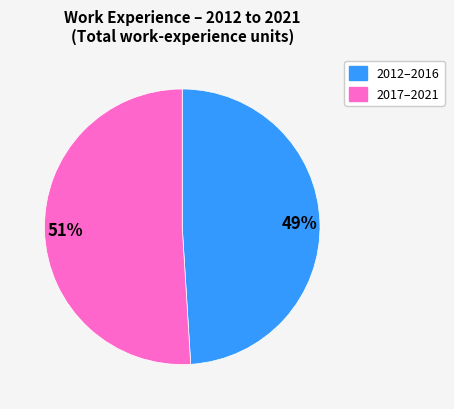

To the nearest percent, what is the difference between the largest and smallest slice percentages?

2%